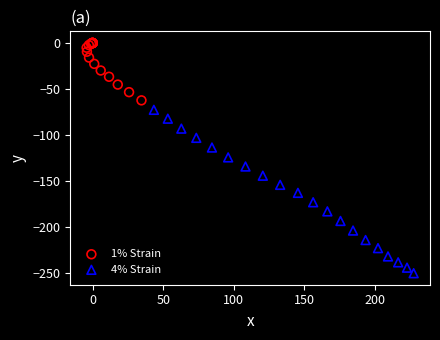

Which series has the widest spread of Y values?

4% Strain